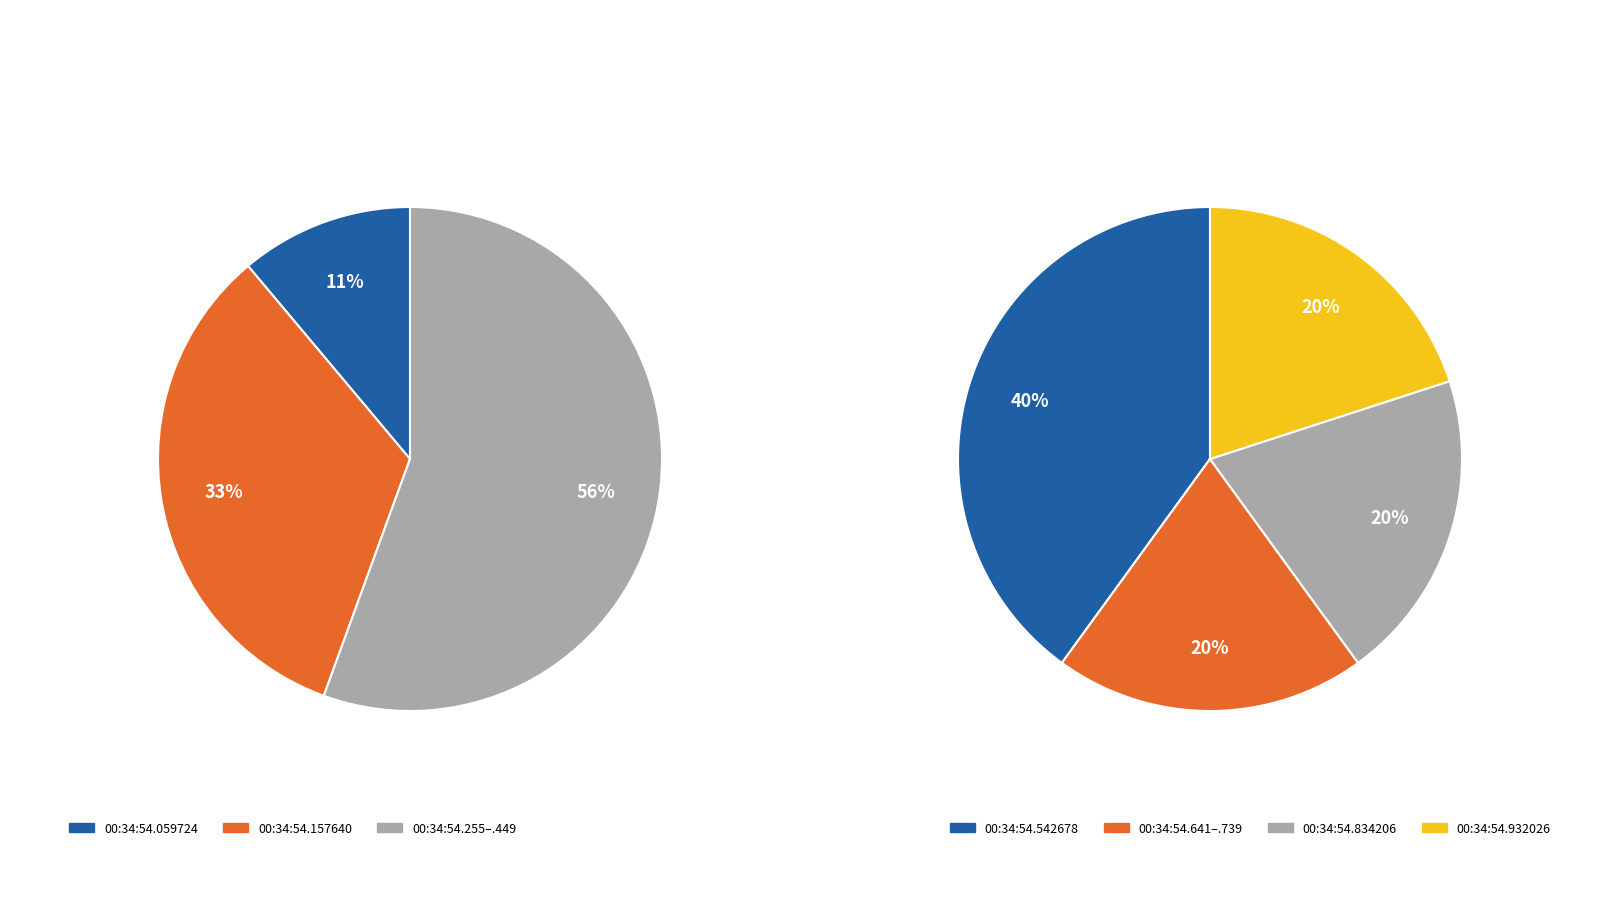

Which slice is the smallest?

00:34:54.059724